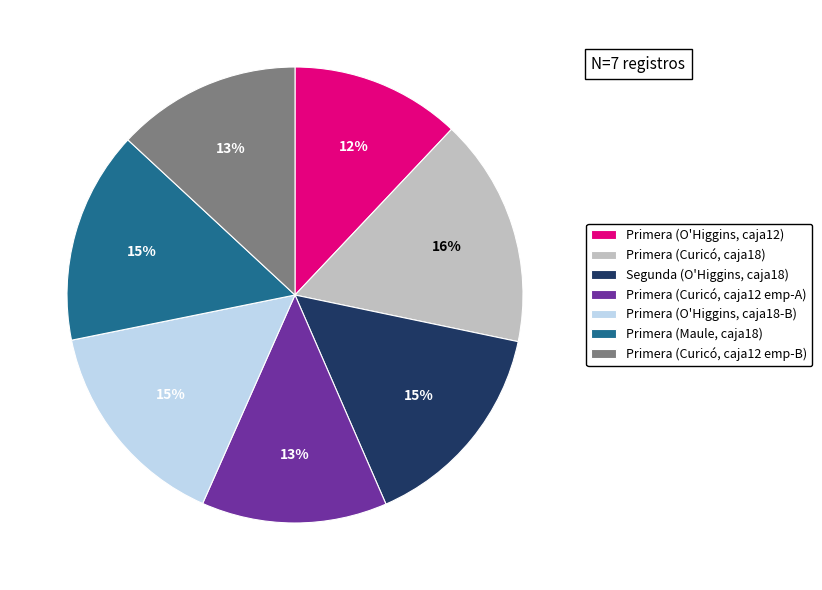

What is the ratio of the value at Primera (Curicó, caja12 emp-B) to the value at Primera (Maule, caja18)?

0.9